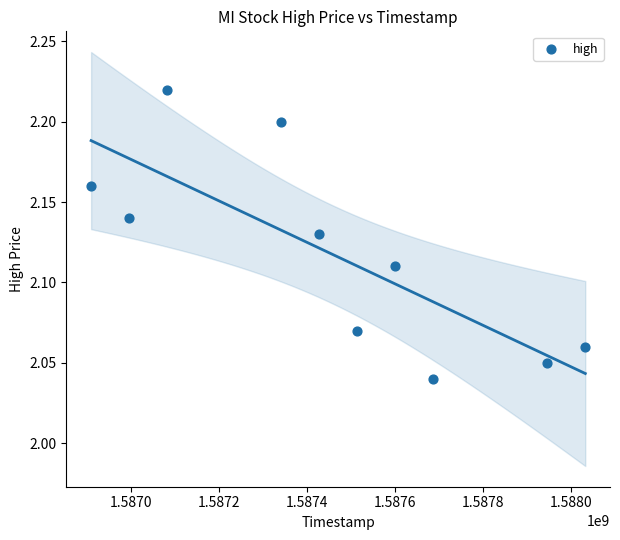

What is the range of X values (max minus min)?

1123200.0